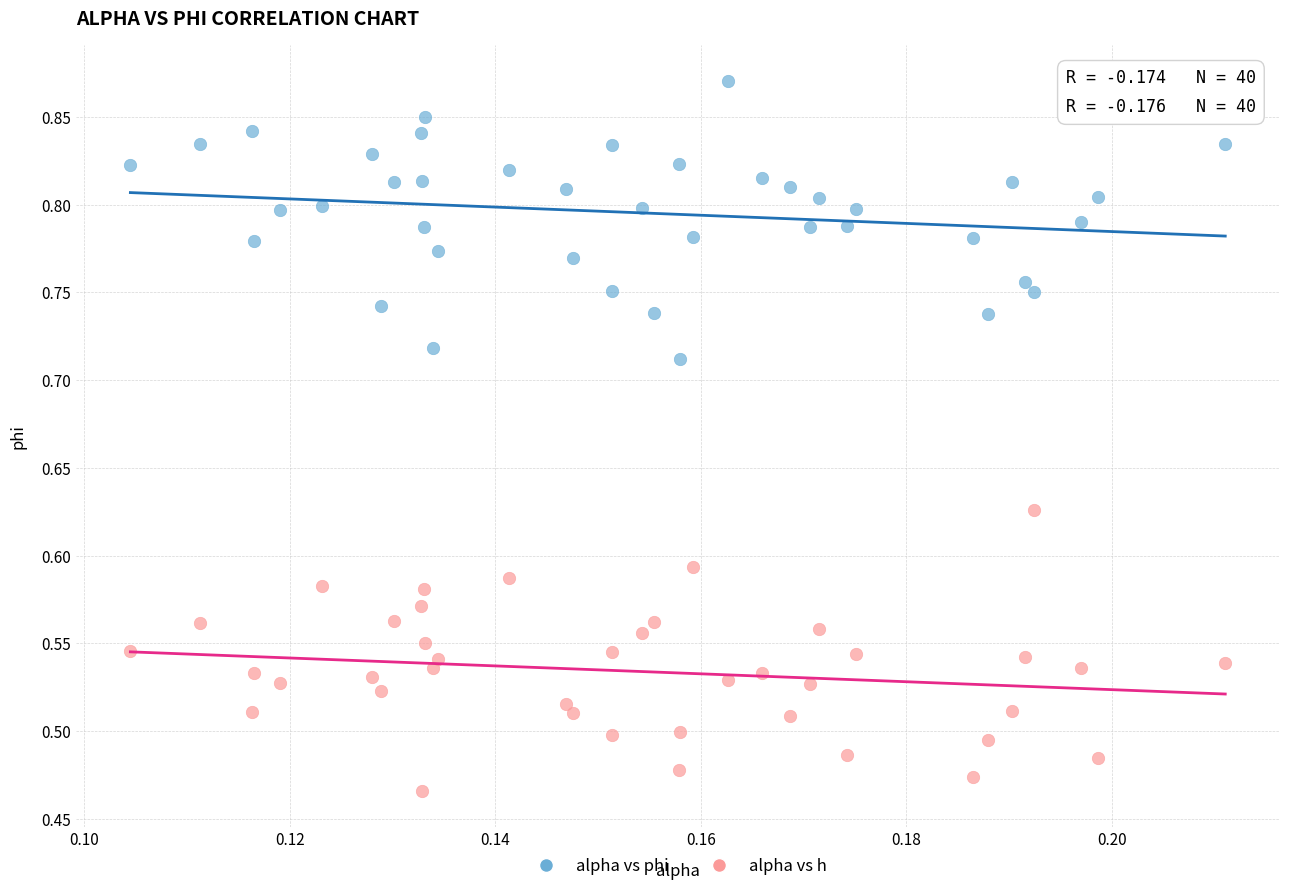

Which series reaches the maximum Y coordinate?

alpha vs phi